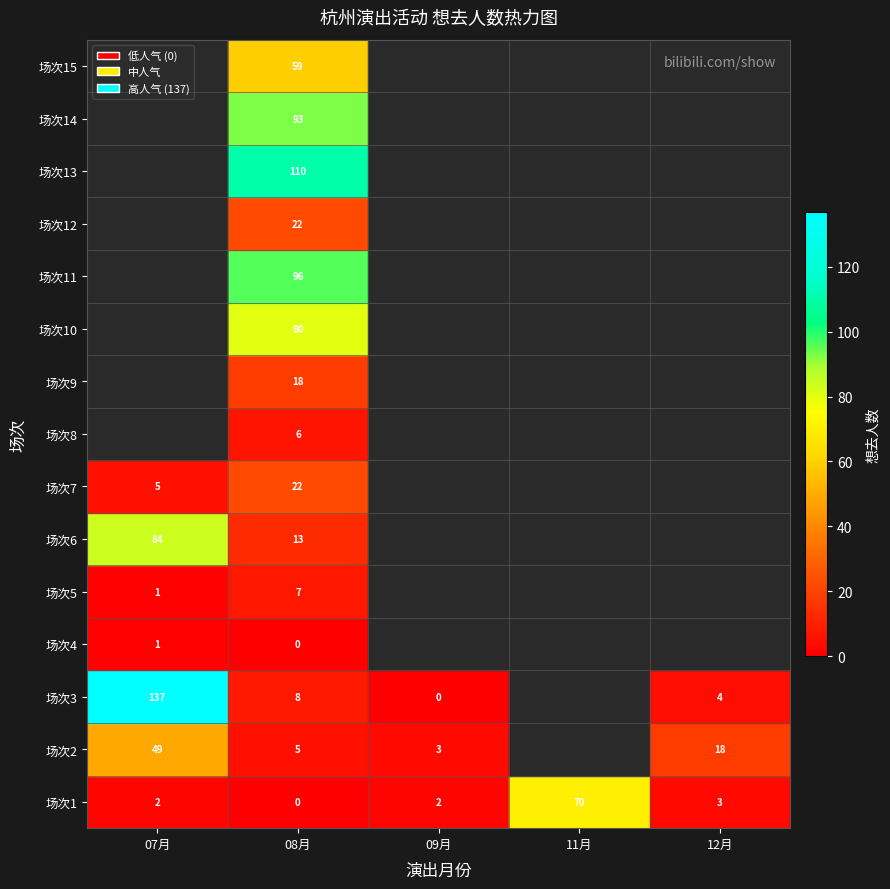

The 场次15 series shows 38 at 08月. True or false?

False